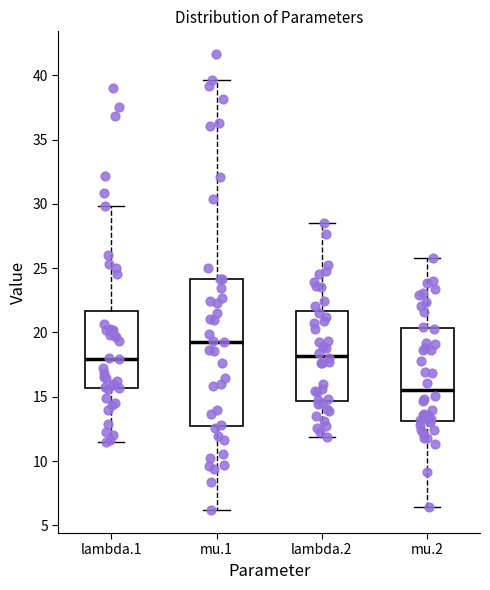

Where does the lower whisker of the box for lambda.2 end on the y-axis? The values are not printed on the chart, so give them approximately, as read against the axis.

12.0